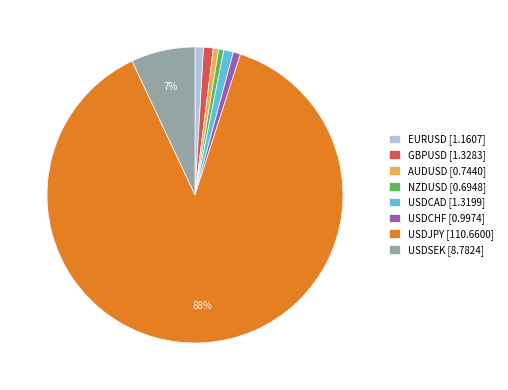

True or false: USDCHF accounts for 11% of the total.

False